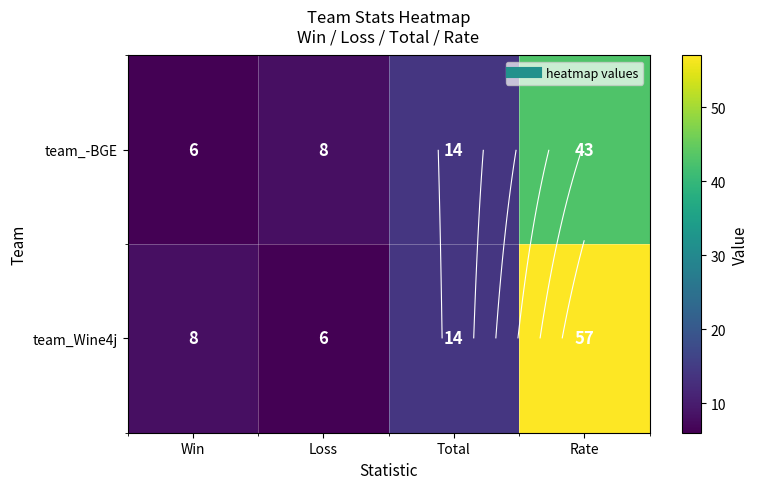

How many series are shown in this chart?

2